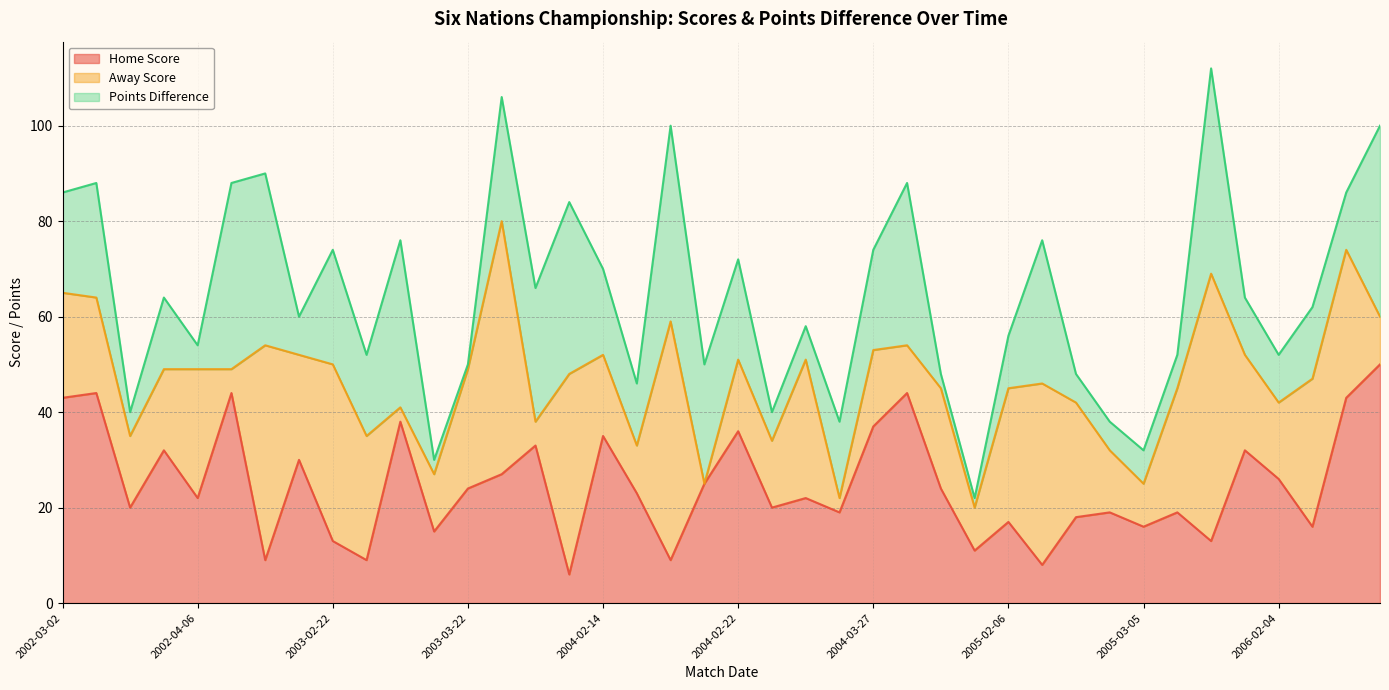

True or false: Points Difference has a value of 3 at 2005-02-05.

False